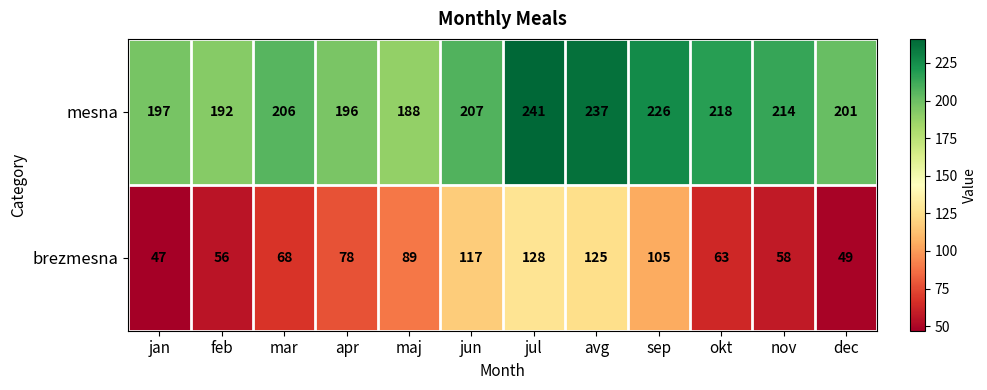

List the series in order of their peak value, highest first.

mesna, brezmesna